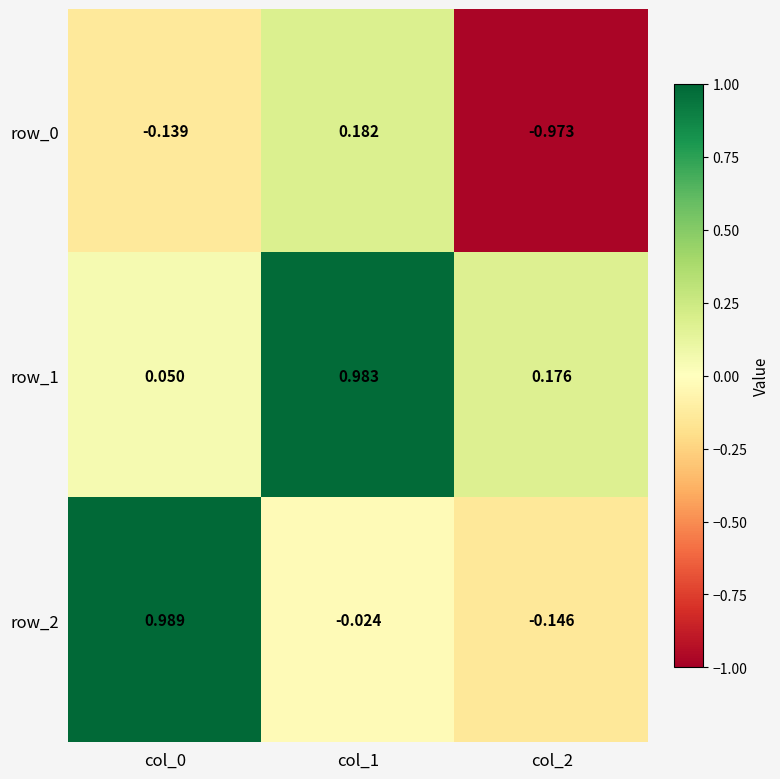

Is the value of row_2 at col_1 greater than the value of row_0 at col_2?

Yes